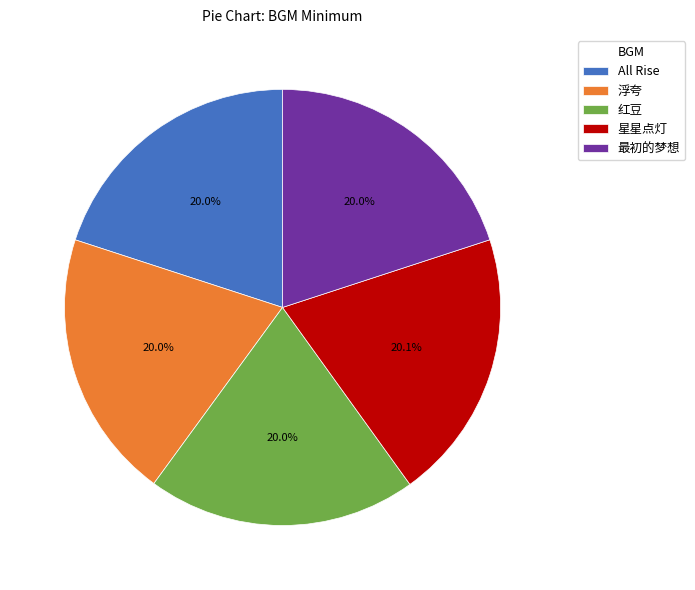

Does 最初的梦想 account for over 50% of the chart?

No